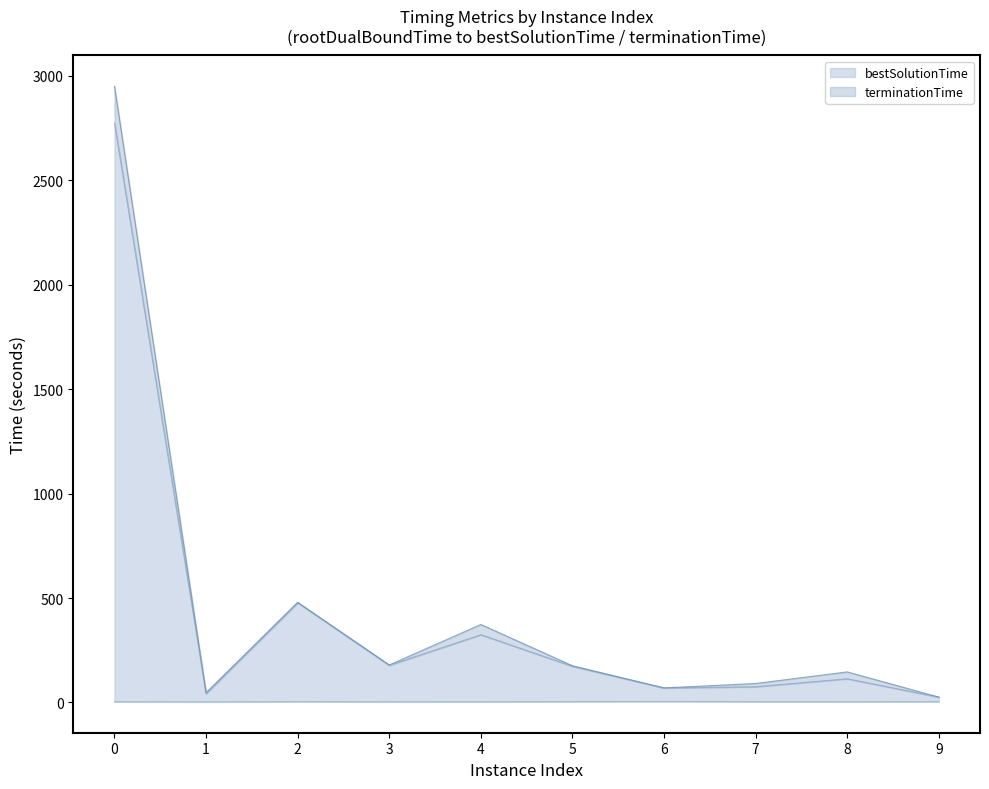

Which series has the largest range (max minus min)?

terminationTime